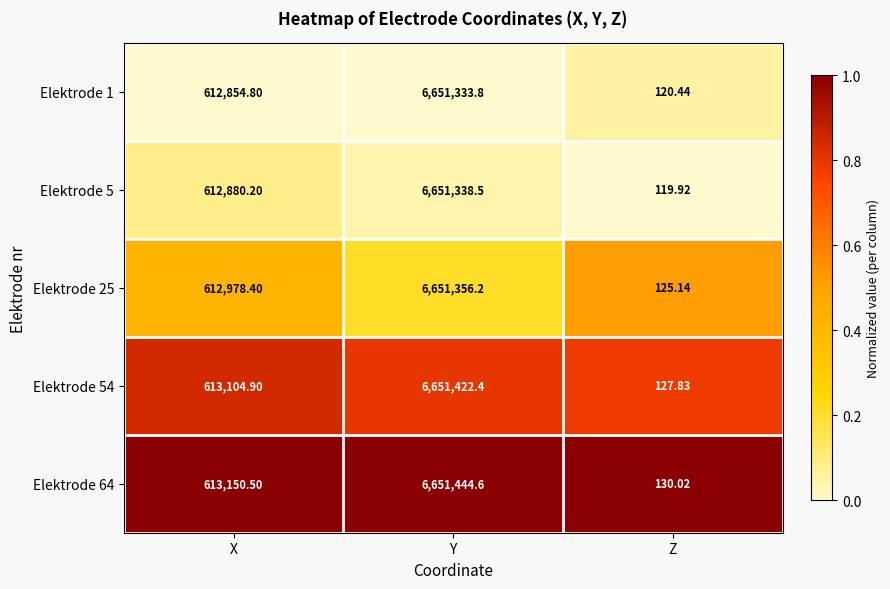

Which label corresponds to the largest value in the chart?

Y